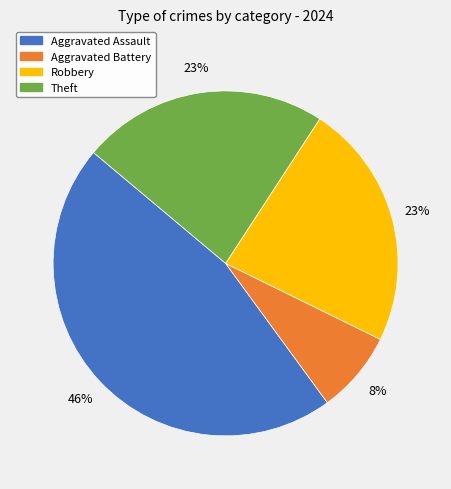

Count the number of slices in the pie.

4